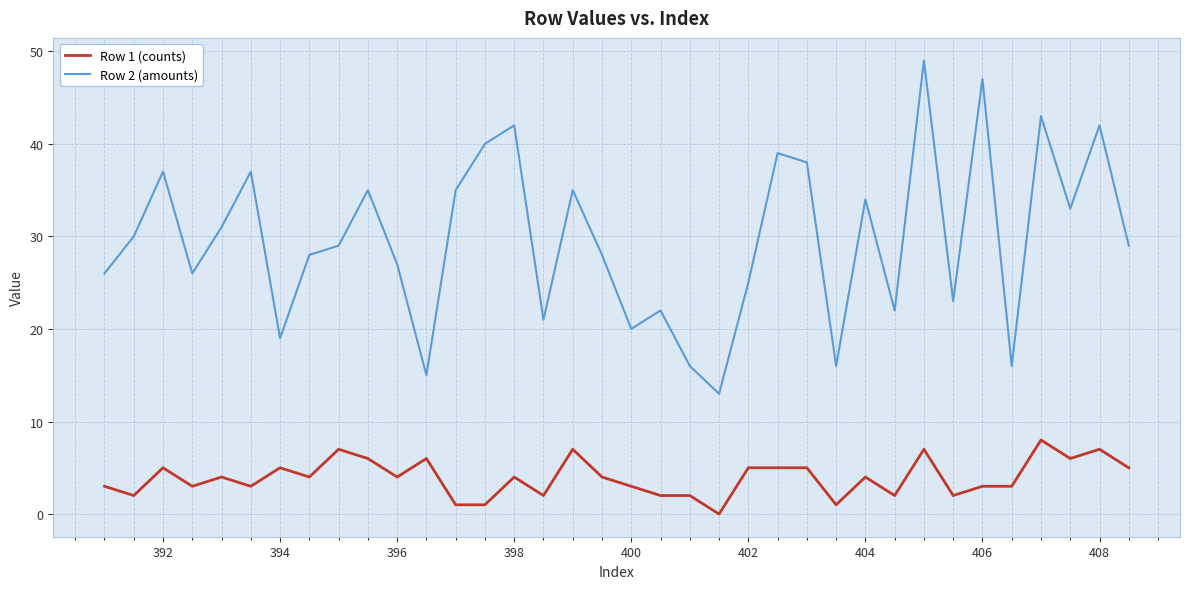

List the series in order of their peak value, highest first.

Row 2 (amounts), Row 1 (counts)